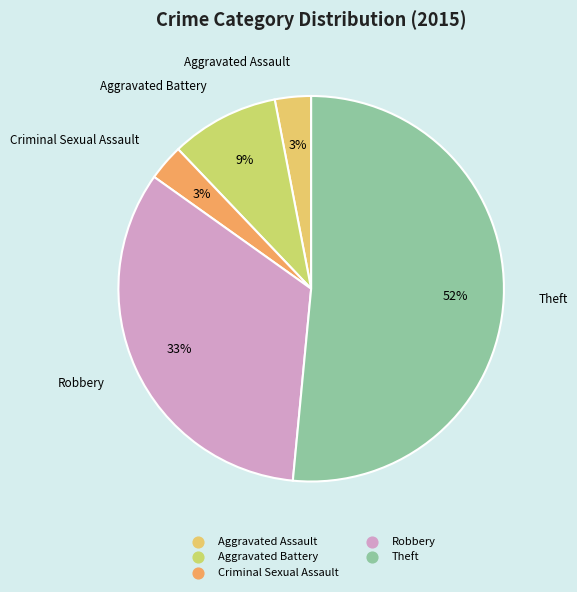

Is the sum of Aggravated Battery and Aggravated Assault greater than half?

No